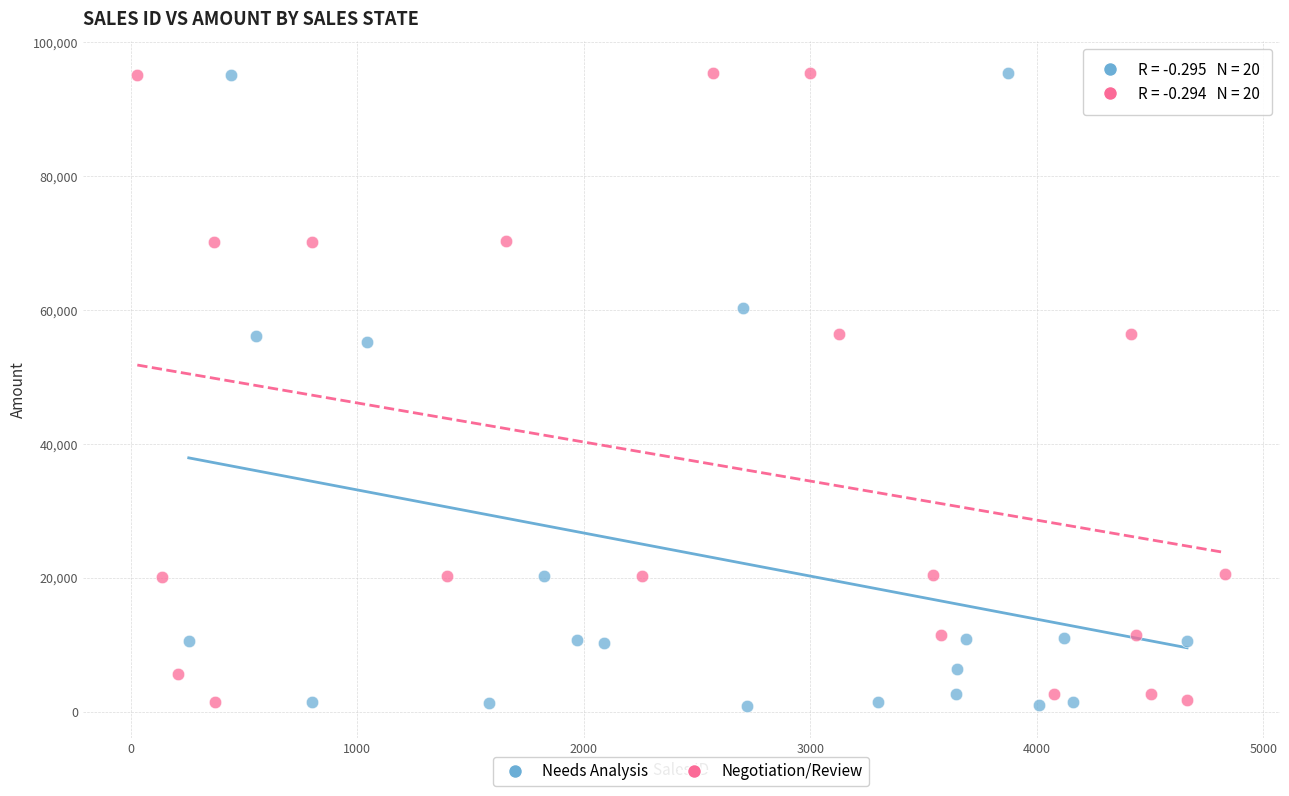

What are all the series names shown in the legend?

Needs Analysis, Negotiation/Review